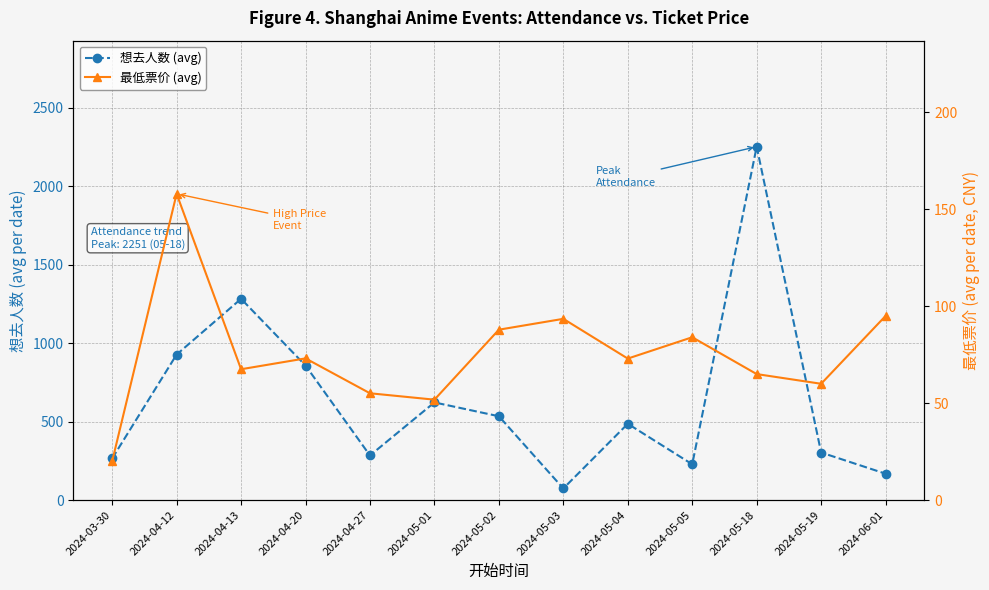

Reading left to right, transcribe all the data shown in this chart.

想去人数 (avg): 265.0	927.0	1282.0	857.0	284.0	622.0	534.0	74.0	486.0	228.0	2251.0	303.0	168.0
最低票价 (avg): 20.0	158.0	67.5	73.1	55.1	51.8	87.9	93.5	73.0	84.0	65.0	60.0	95.0